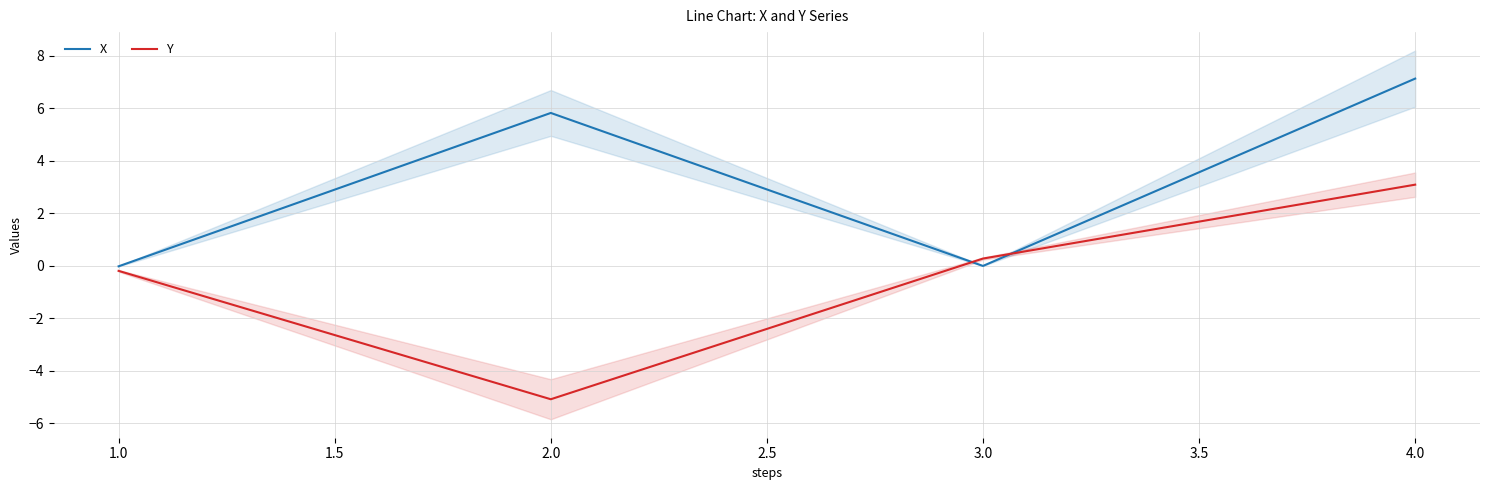

Where is Y nearest to the value -1?

1.0